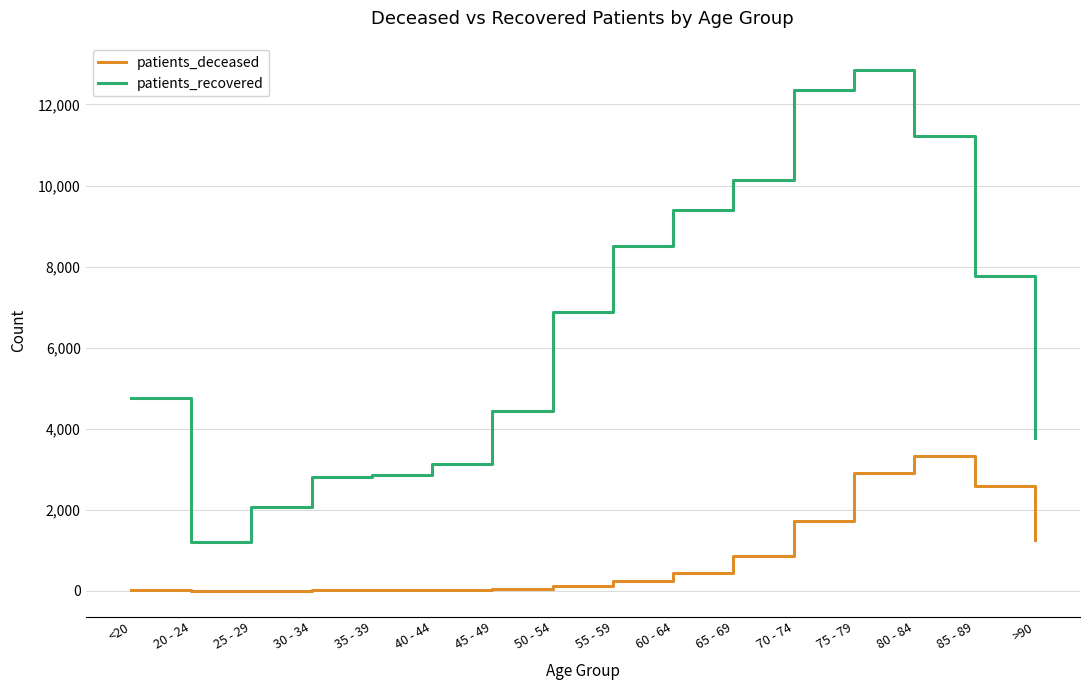

What are all the series names shown in the legend?

patients_deceased, patients_recovered